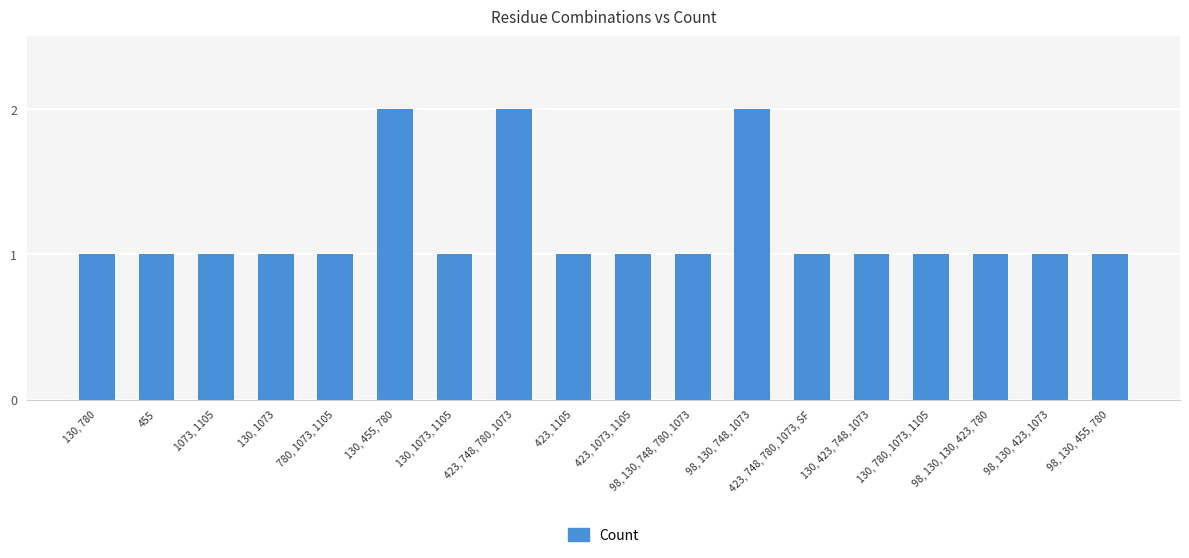

Are the bars horizontal?

No